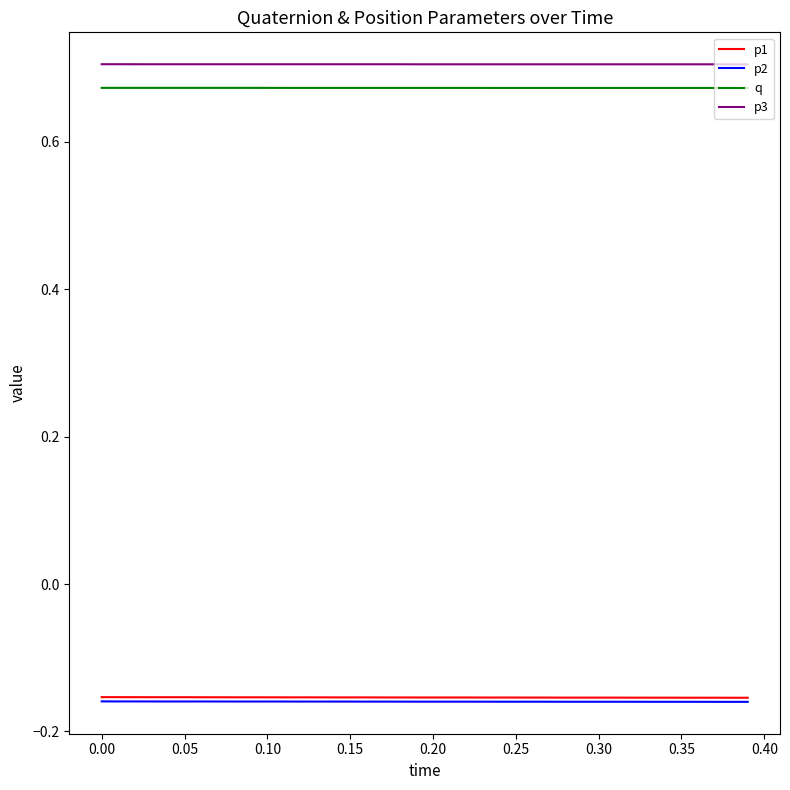

How many lines are shown in the chart?

4